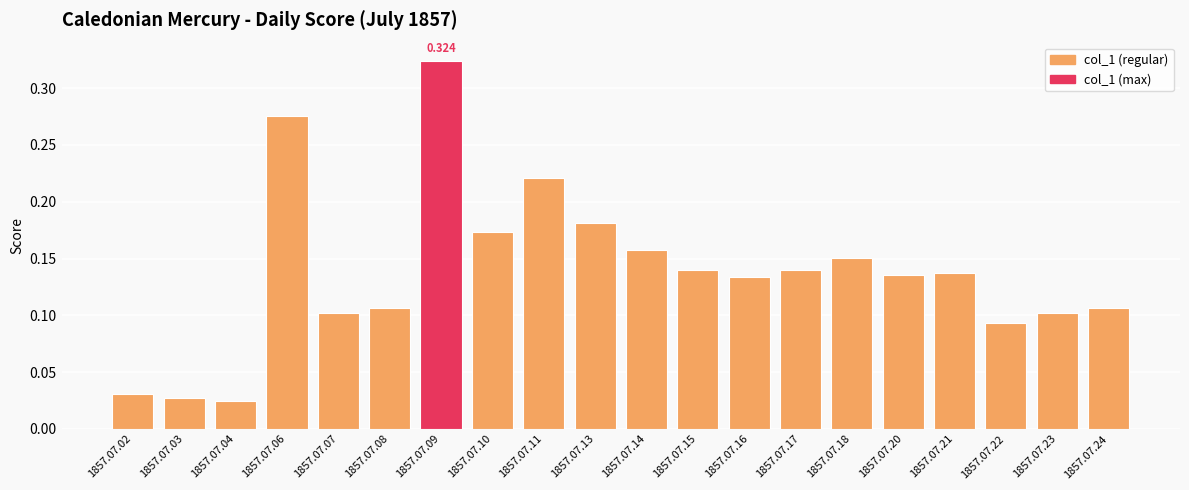

Rank the categories by value from lowest to highest.

1857.07.04, 1857.07.03, 1857.07.02, 1857.07.22, 1857.07.23, 1857.07.07, 1857.07.24, 1857.07.08, 1857.07.16, 1857.07.20, 1857.07.21, 1857.07.17, 1857.07.15, 1857.07.18, 1857.07.14, 1857.07.10, 1857.07.13, 1857.07.11, 1857.07.06, 1857.07.09